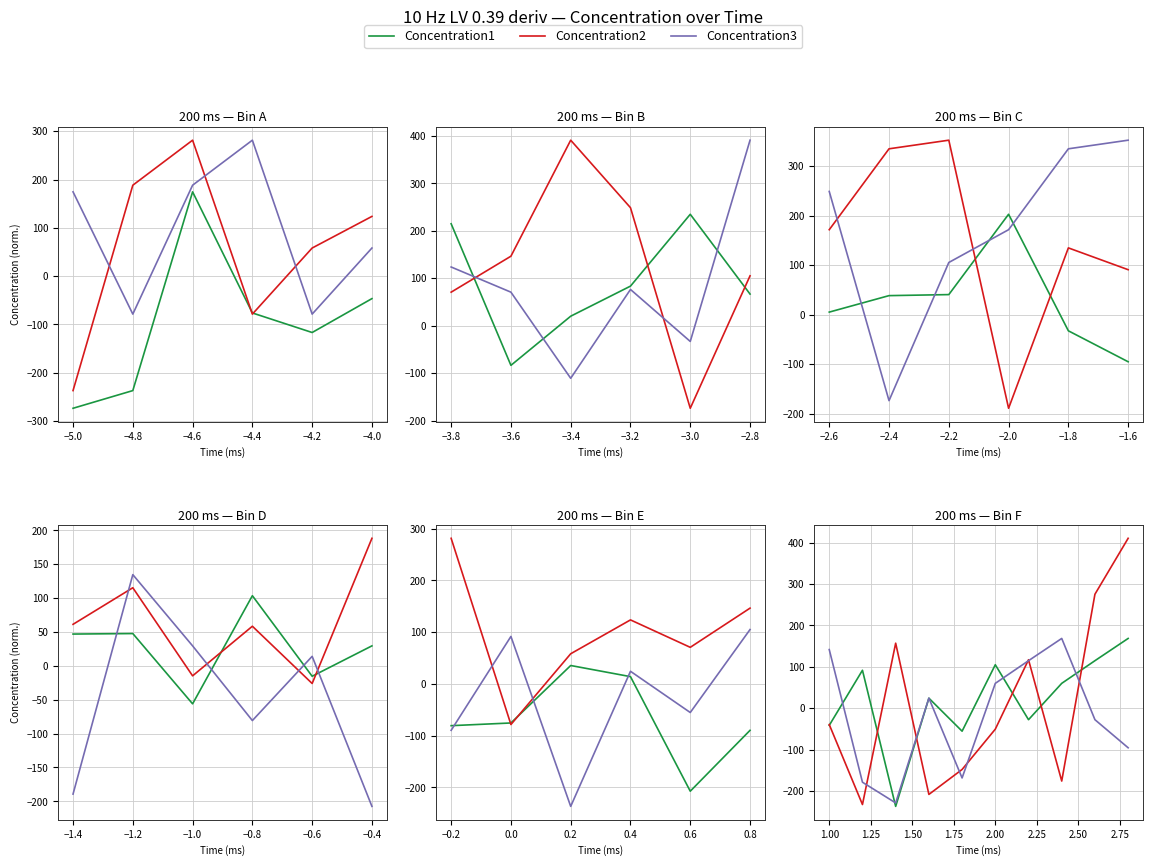

Does the chart display data point markers on the line(s)?

No